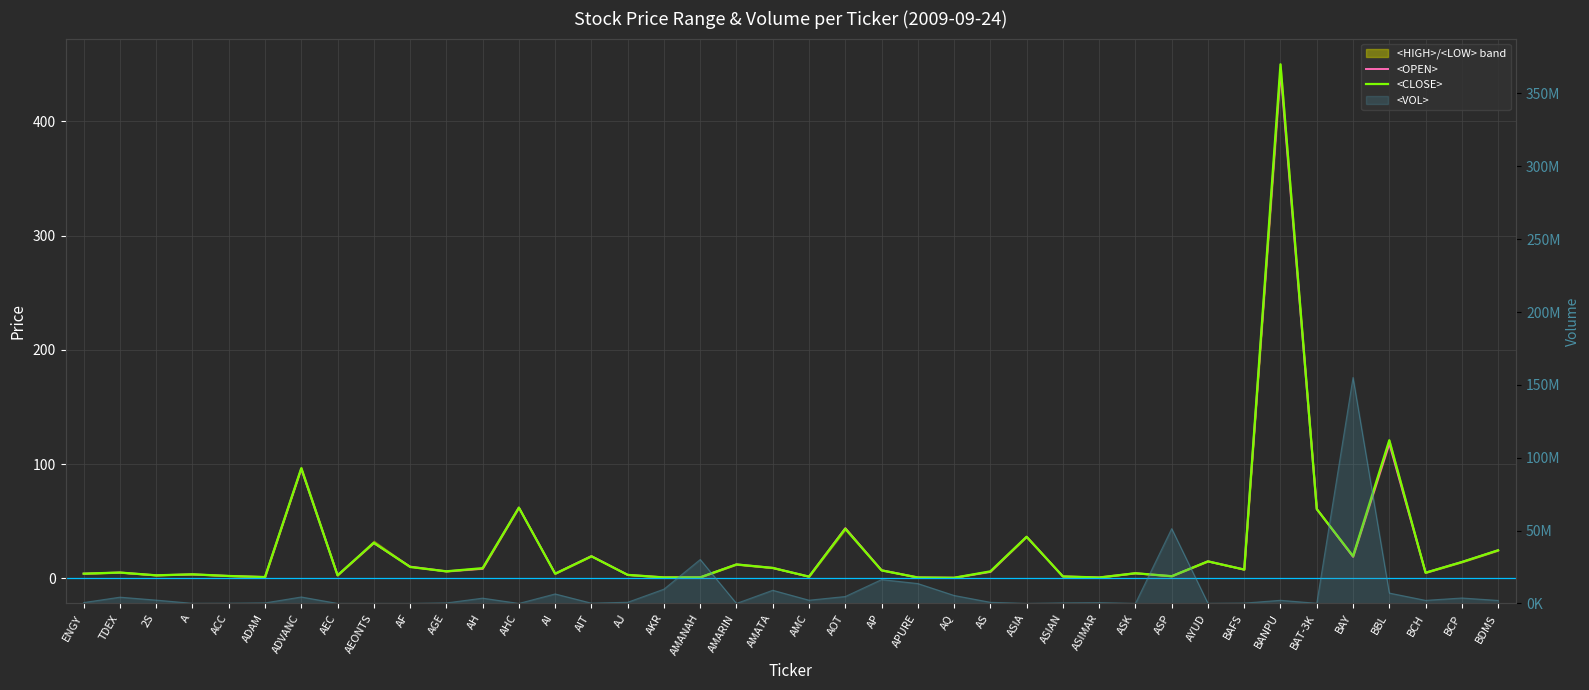

Which series has the largest range (max minus min)?

<CLOSE>